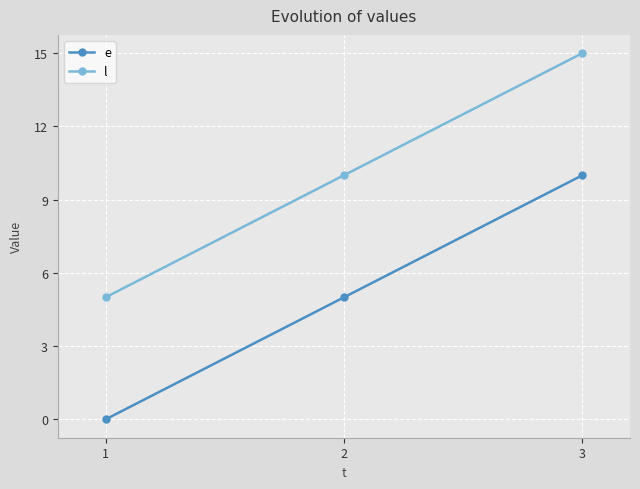

How many values in the e series are below 5?

1